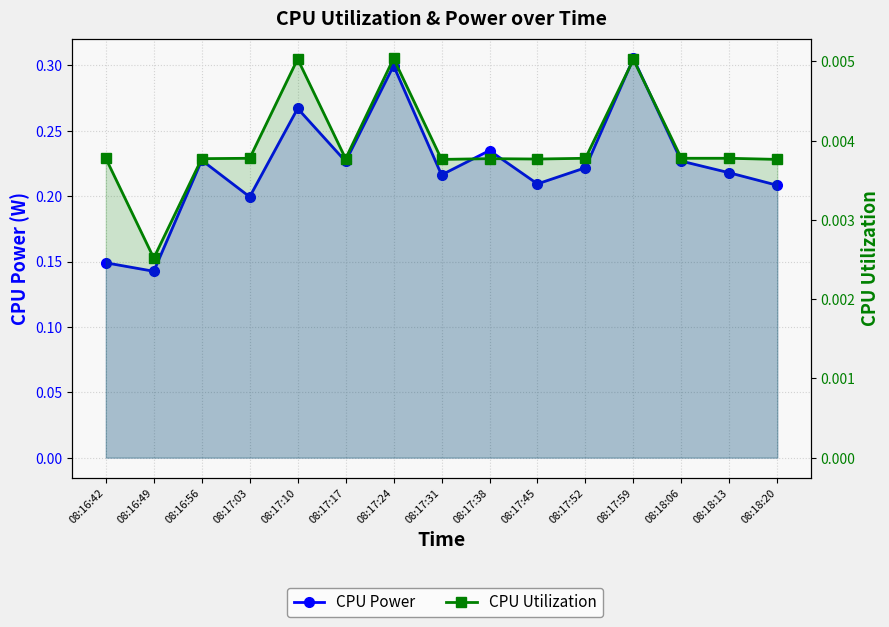

What is the total value across all series at 08:18:13?

0.2